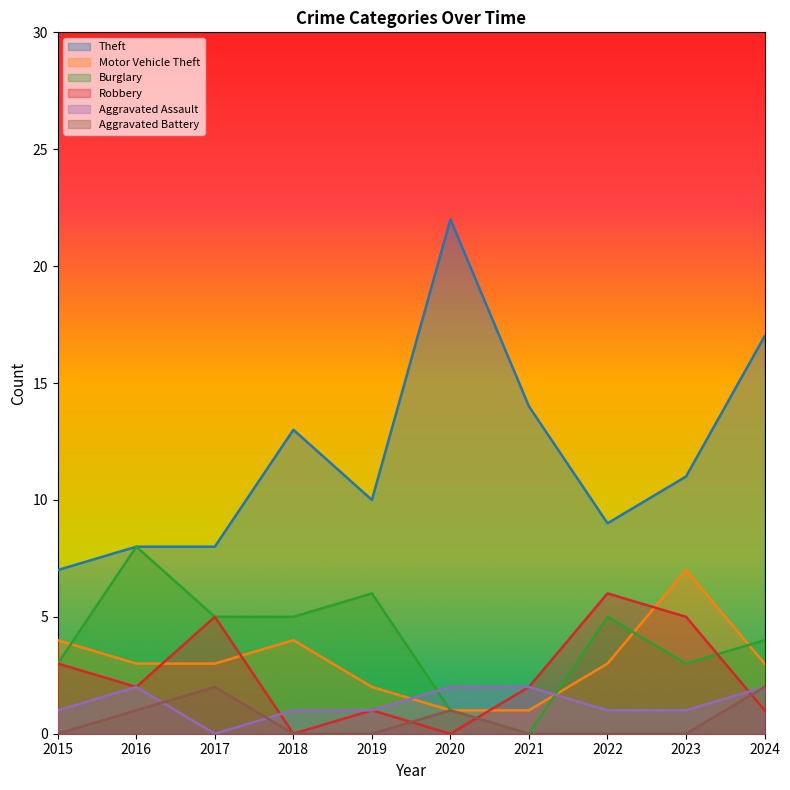

Reading left to right, what are all the values shown in this chart?

Theft: 7	8	8	13	10	22	14	9	11	17
Motor Vehicle Theft: 4	3	3	4	2	1	1	3	7	3
Burglary: 3	8	5	5	6	1	0	5	3	4
Robbery: 3	2	5	0	1	0	2	6	5	1
Aggravated Assault: 1	2	0	1	1	2	2	1	1	2
Aggravated Battery: 0	1	2	0	0	1	0	0	0	2